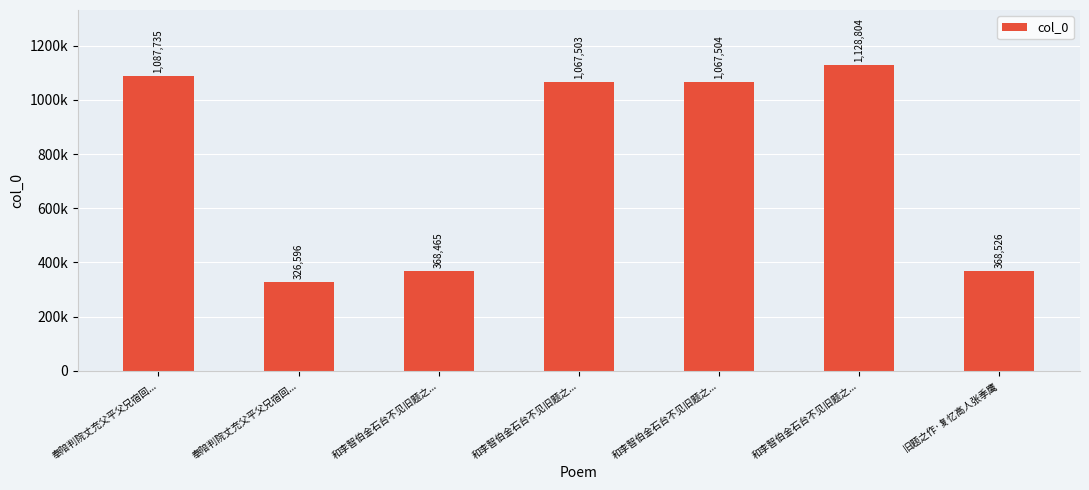

What is the label of the 6th bar from the left?

和李智伯金石台不见旧题之...